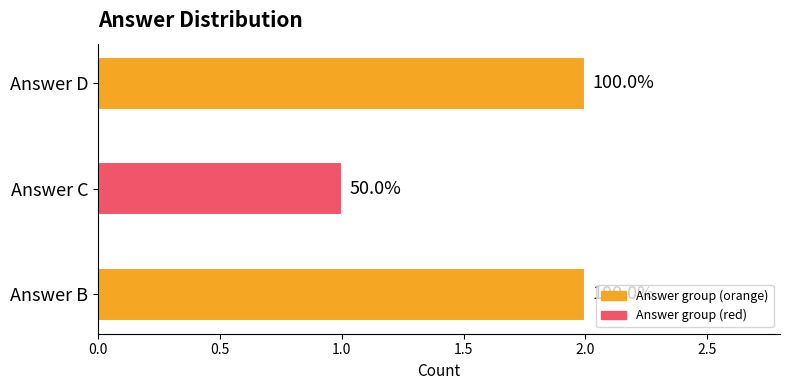

What is the minimum value shown in the chart?

1